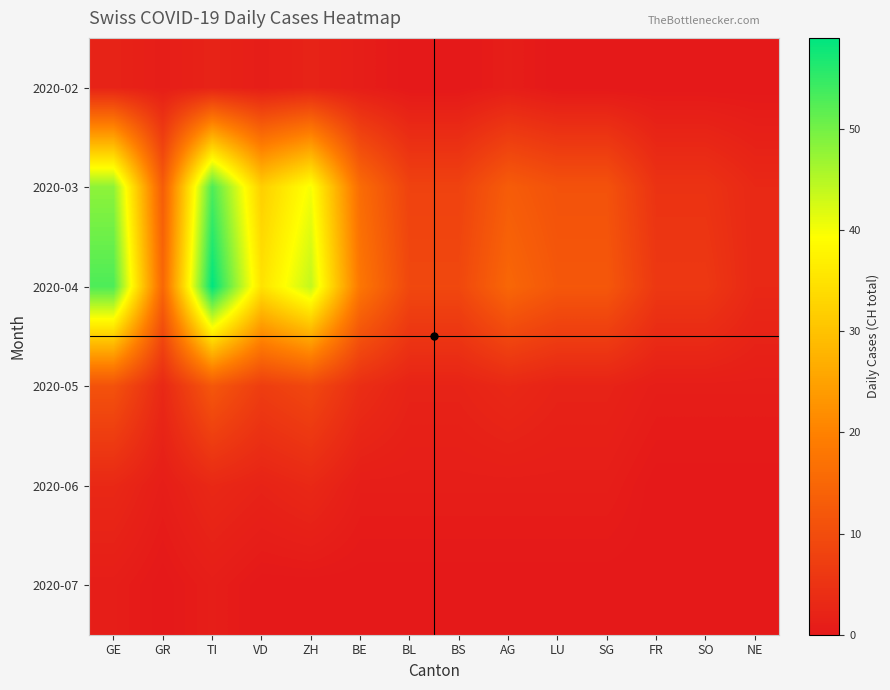

What is the total value across all series at SO?

12